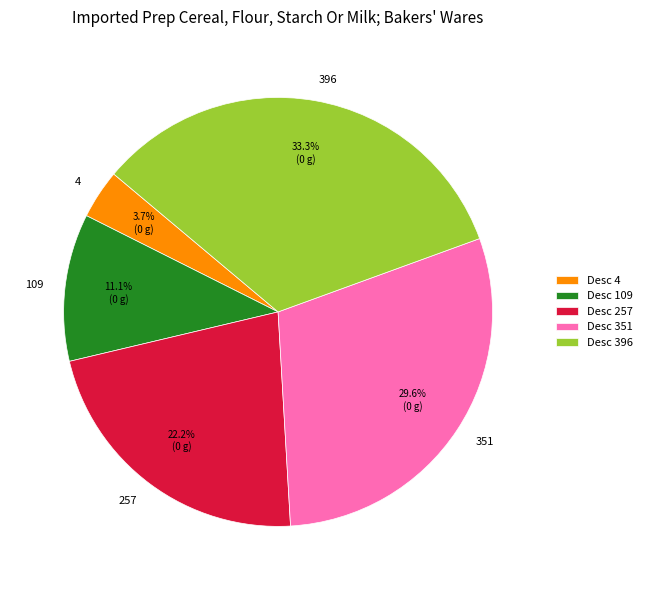

What is the ratio of the value at 351 to the value at 396?

0.9